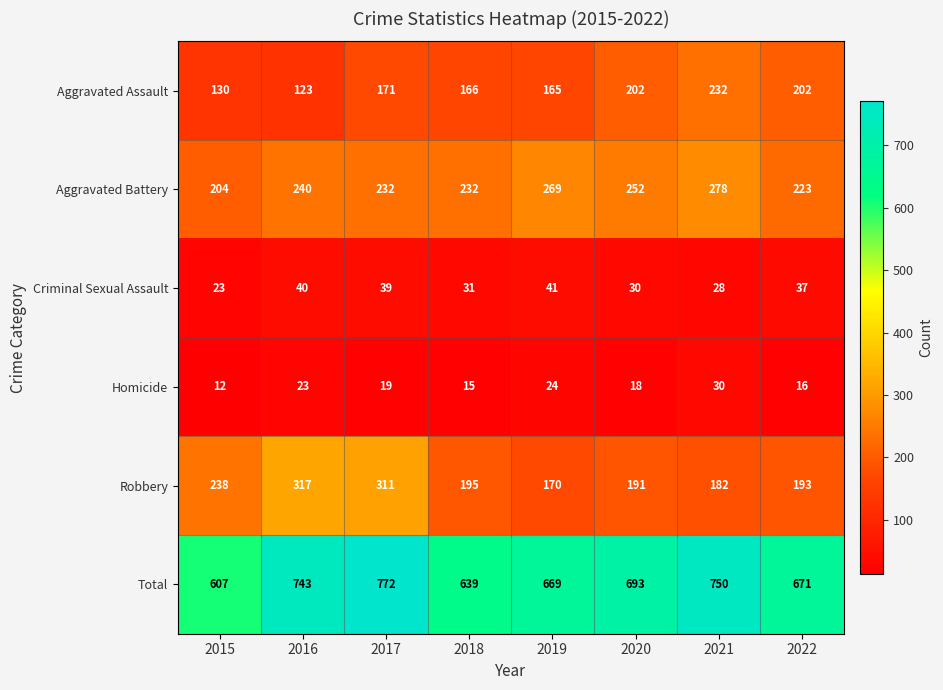

Count the number of categories in the chart.

8